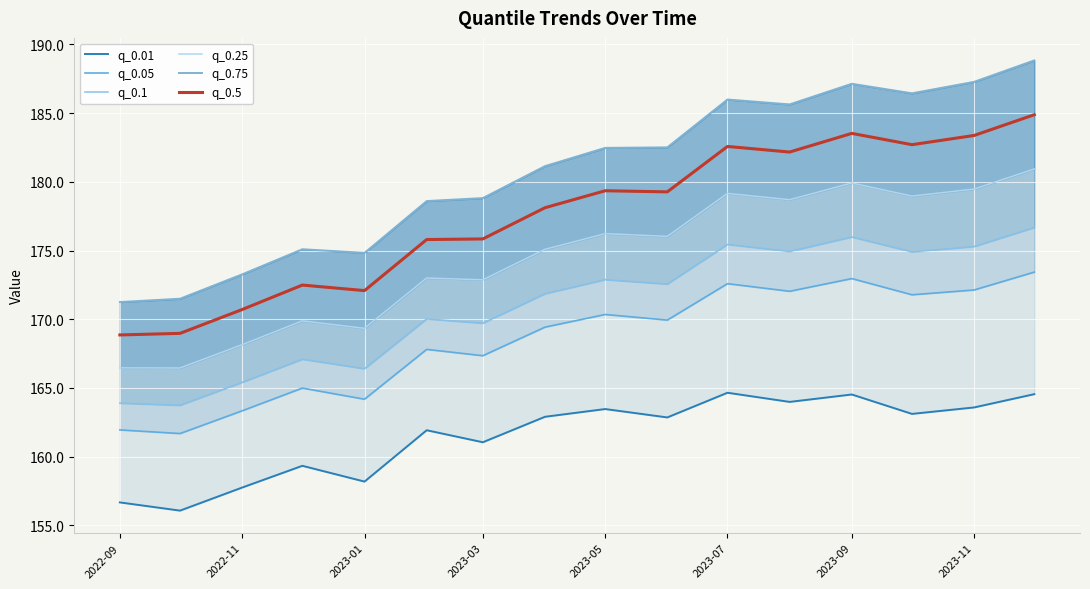

The q_0.5 series shows 281.1 at 2022-09. True or false?

False